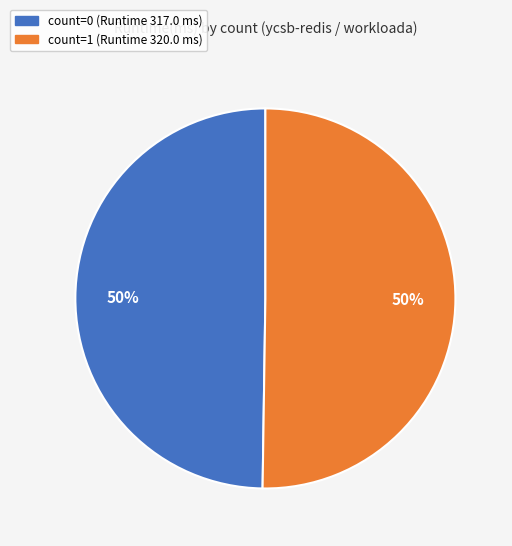

To the nearest percent, what is the average slice percentage?

50%